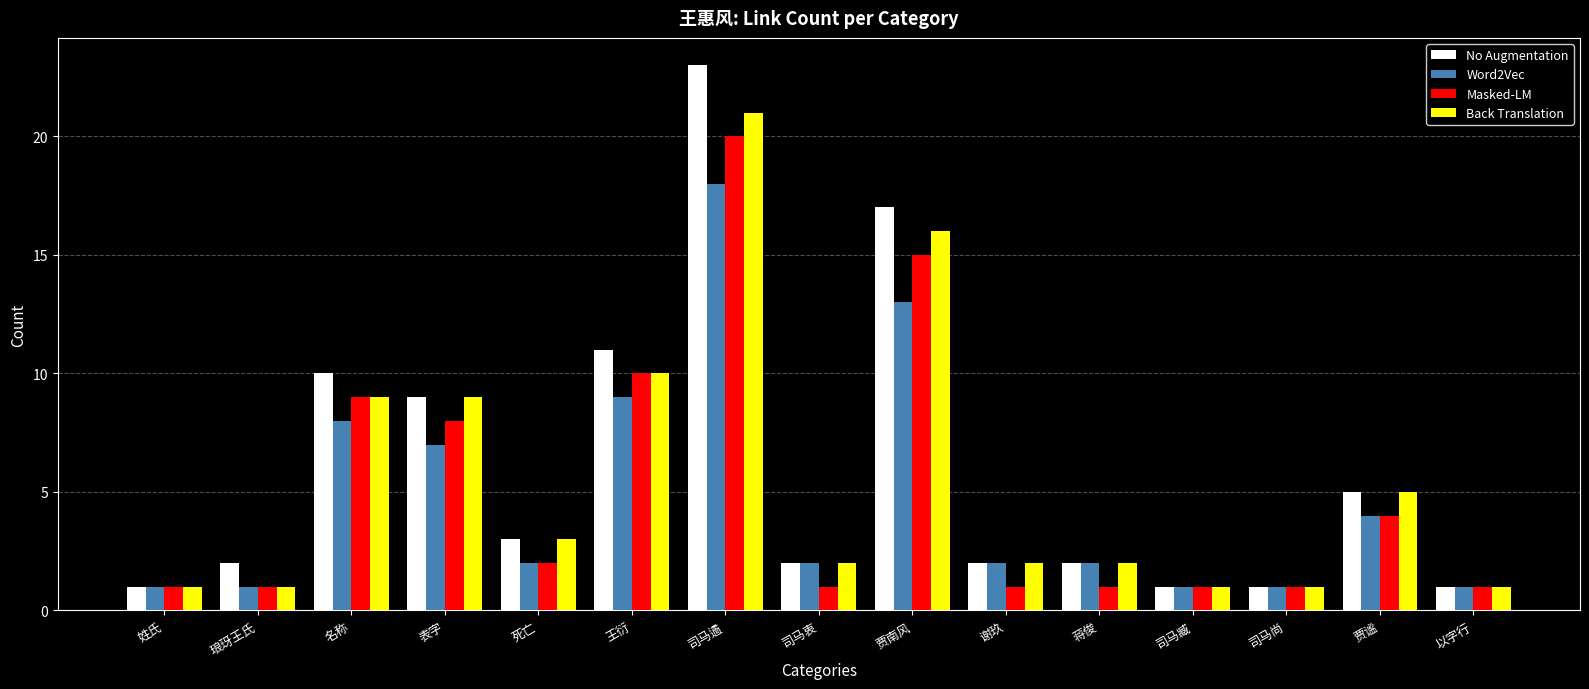

What is the sum of the Back Translation values at 死亡 and 姓氏?

4